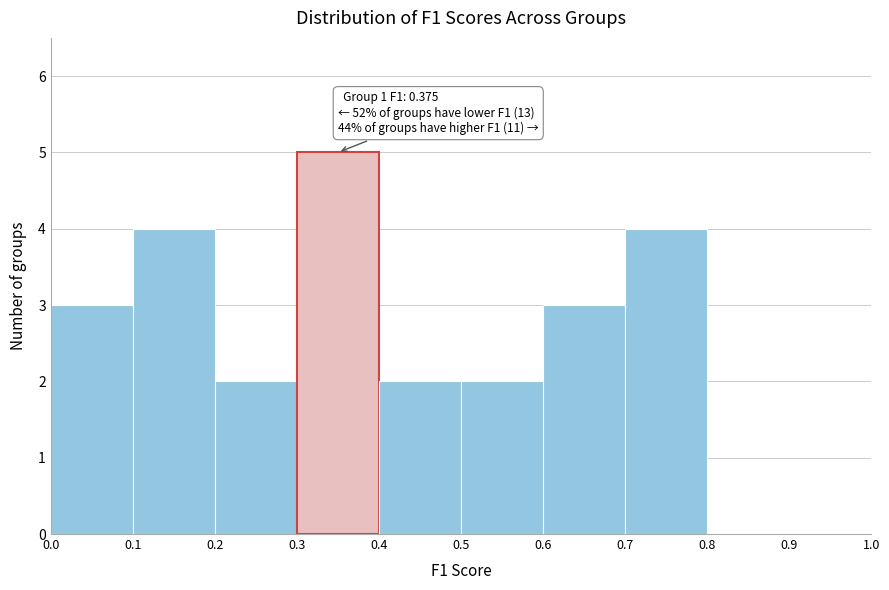

Which range on the x-axis has the tallest bar?

0.3 to 0.4